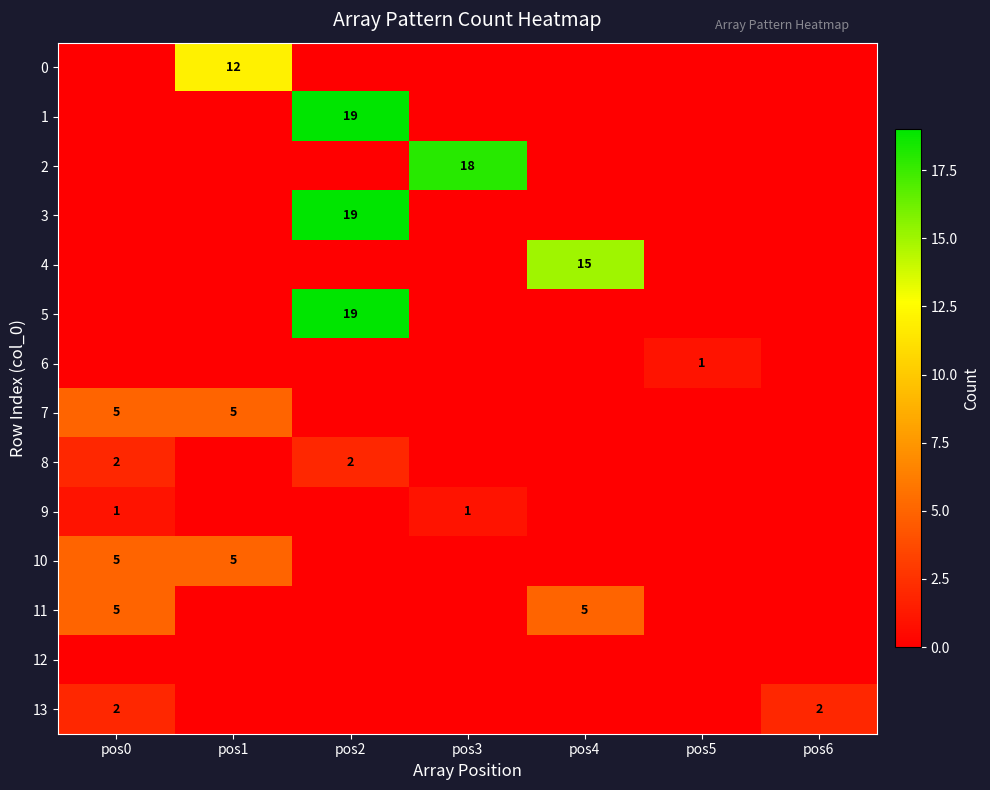

Is the value of 6 at pos6 greater than the value of 4 at pos4?

No